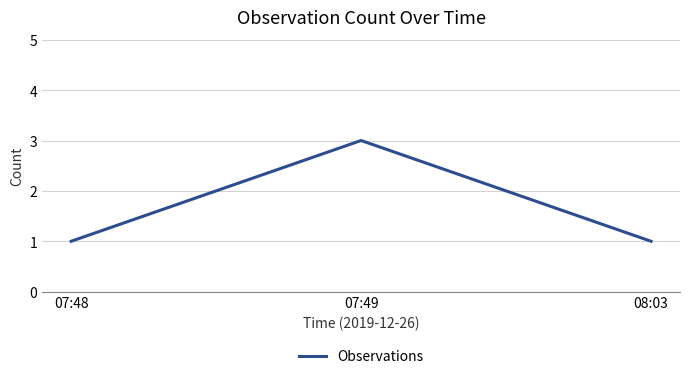

What is the approximate value at 07:49?

3